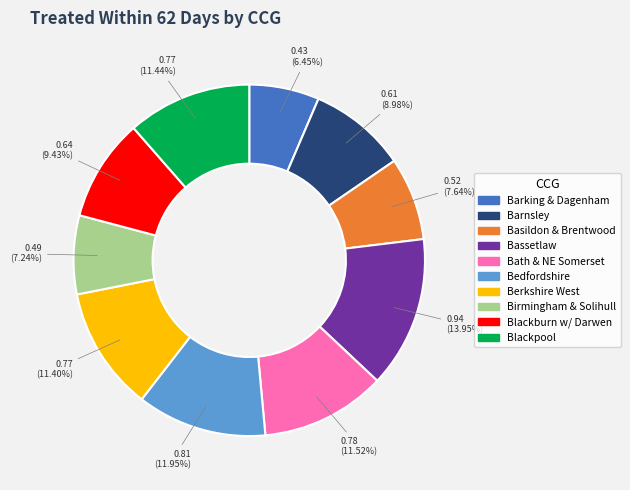

Count the number of slices in the pie.

10